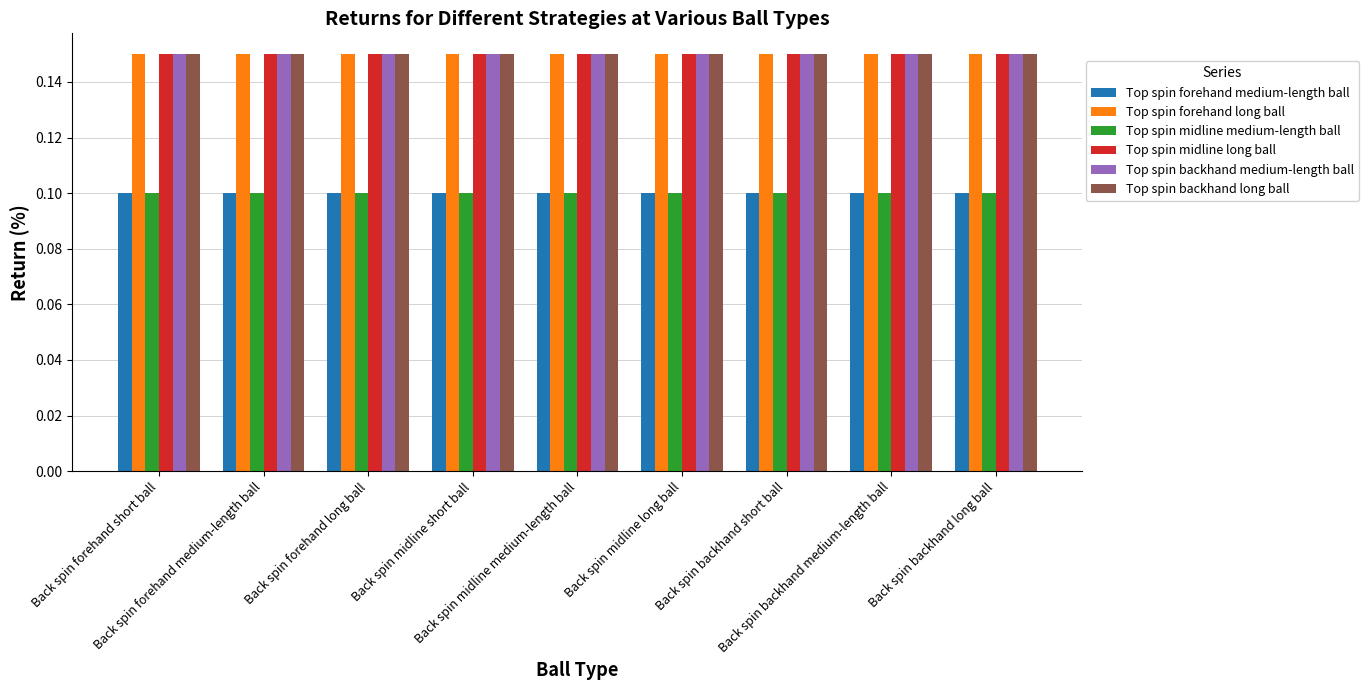

Count the number of categories in the chart.

9